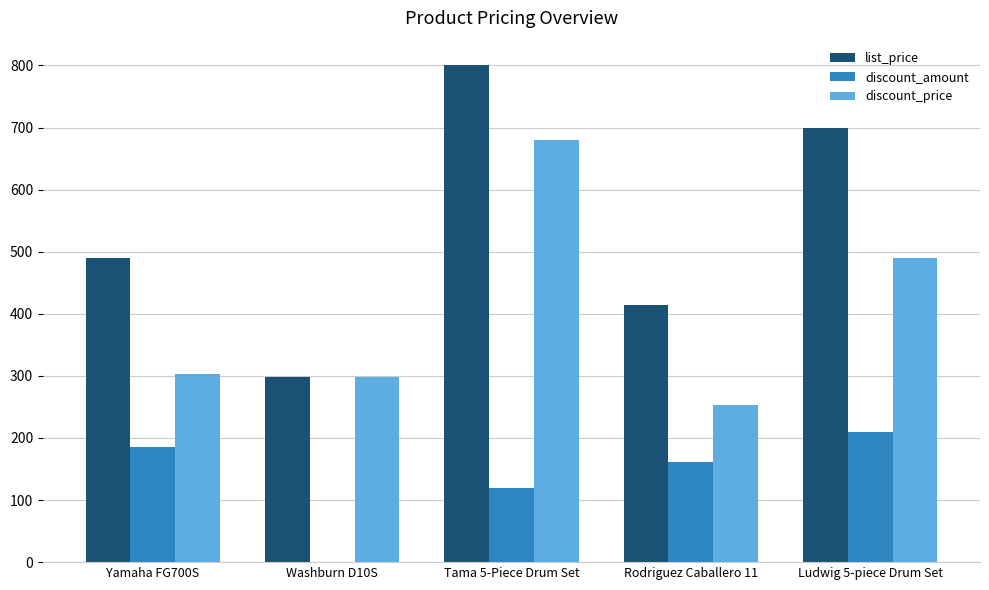

Which series changed the most between Rodriguez Caballero 11 and Ludwig 5-piece Drum Set?

list_price